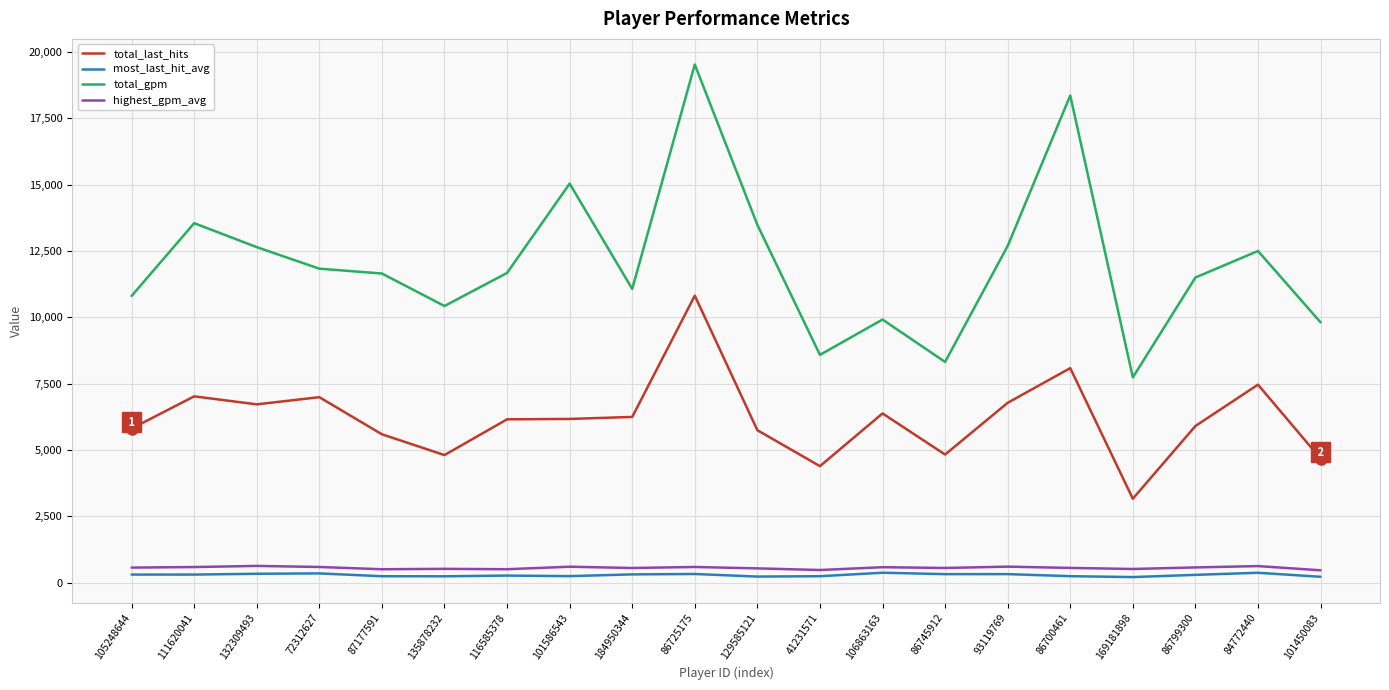

Does the chart display data point markers on the line(s)?

No